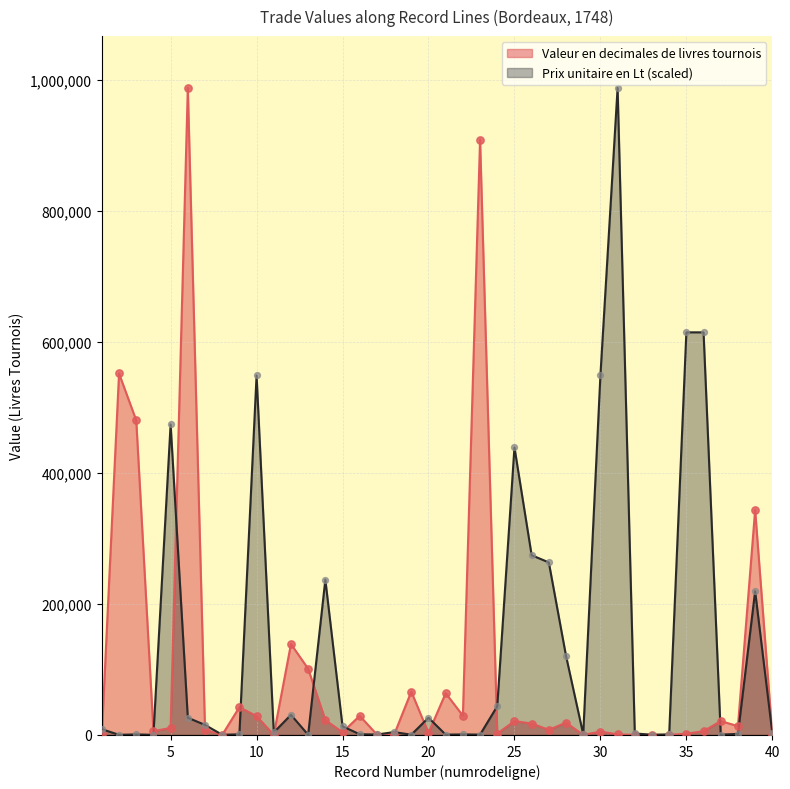

Which series contains the highest Y value?

Valeur en decimales de livres tournois